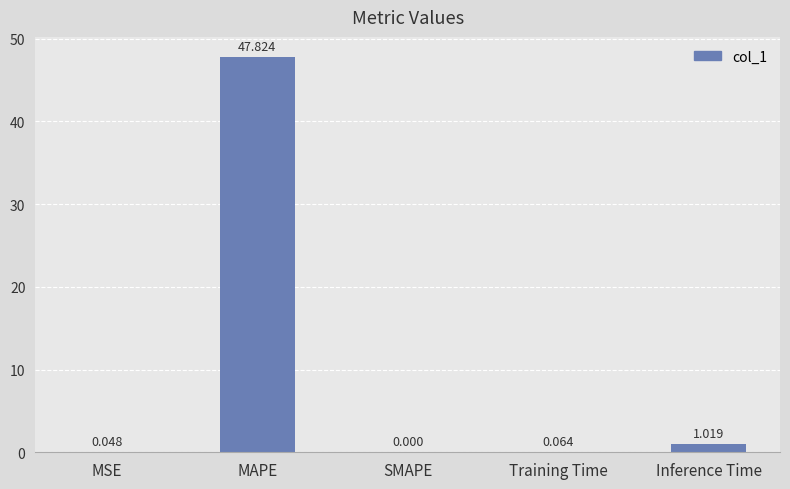

Which has a higher value, MSE or MAPE?

MAPE